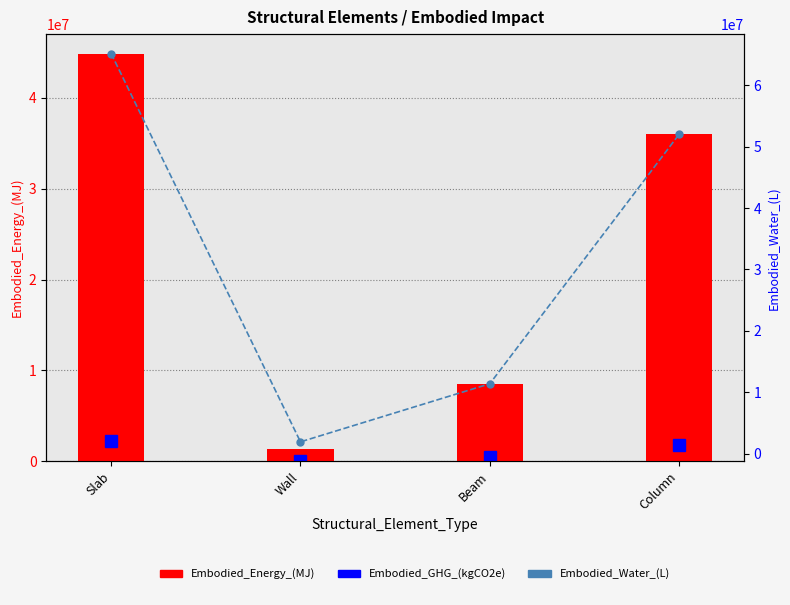

Is it true that Embodied_Energy_(MJ) equals 10620439.6 at Slab?

False